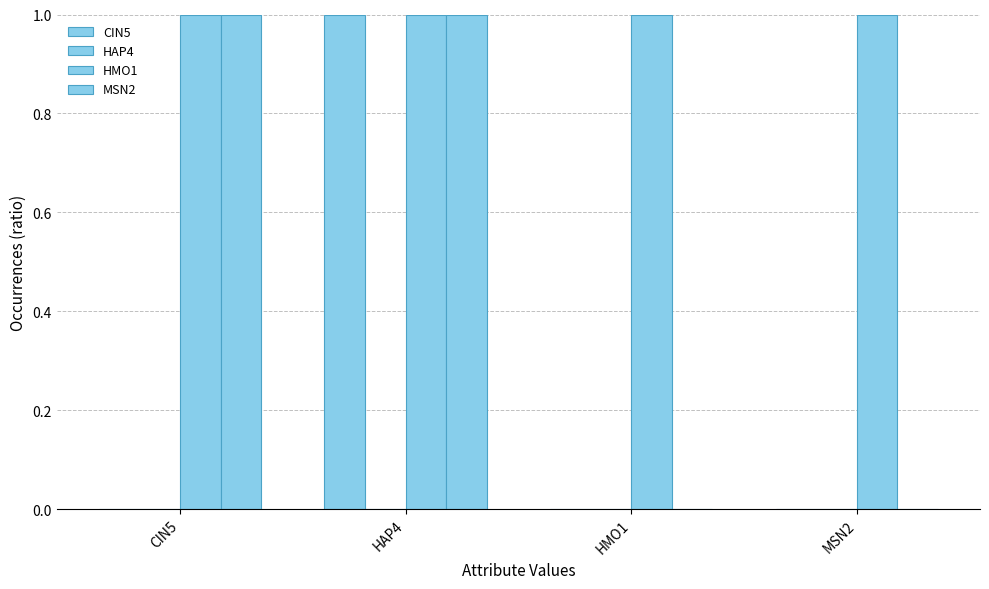

Which series has the largest total across all categories?

HMO1